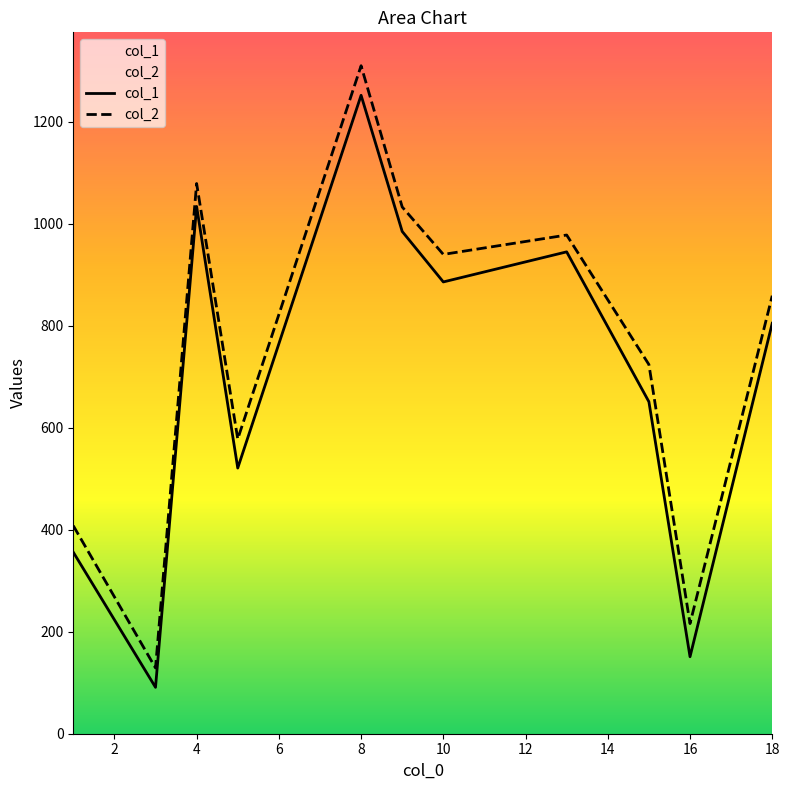

What is the maximum value shown in the chart?

1310